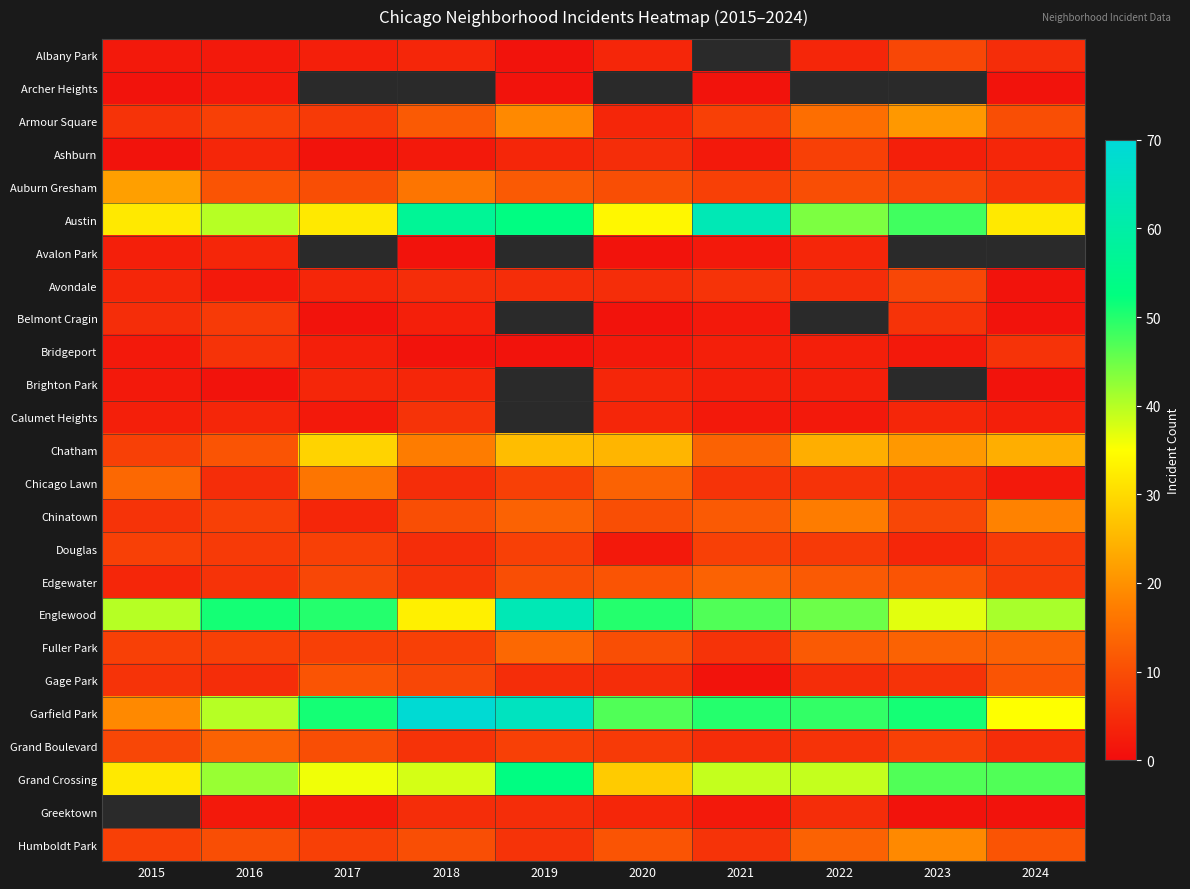

Which has a higher value, 2022 or 2019?

2022